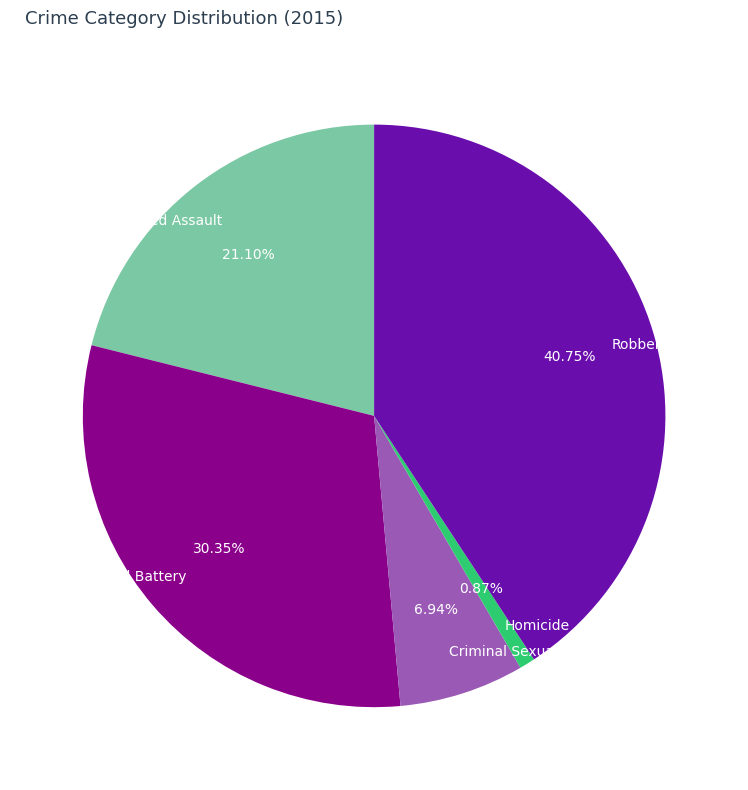

Is the sum of Criminal Sexual Assault and Aggravated Assault greater than half?

No